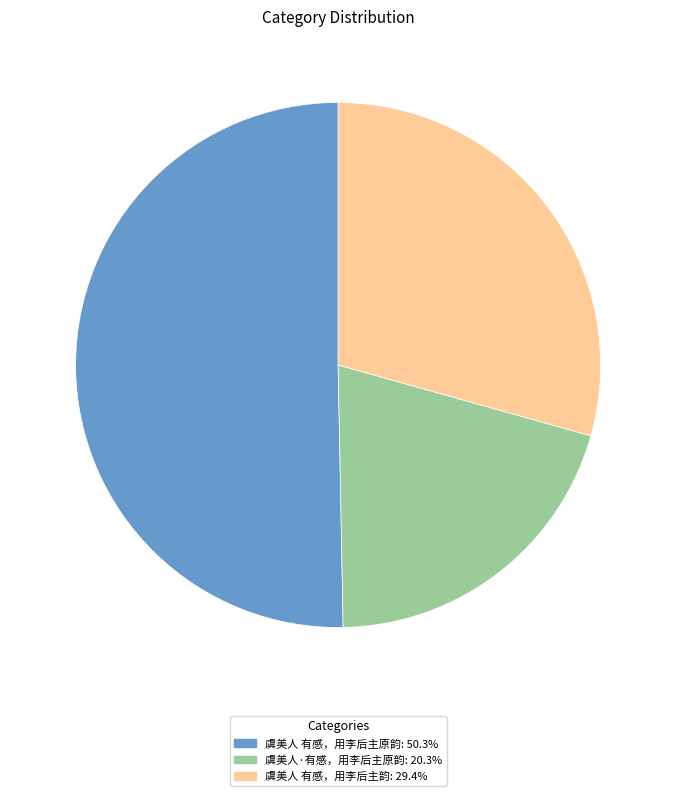

How many segments does this pie chart have?

3